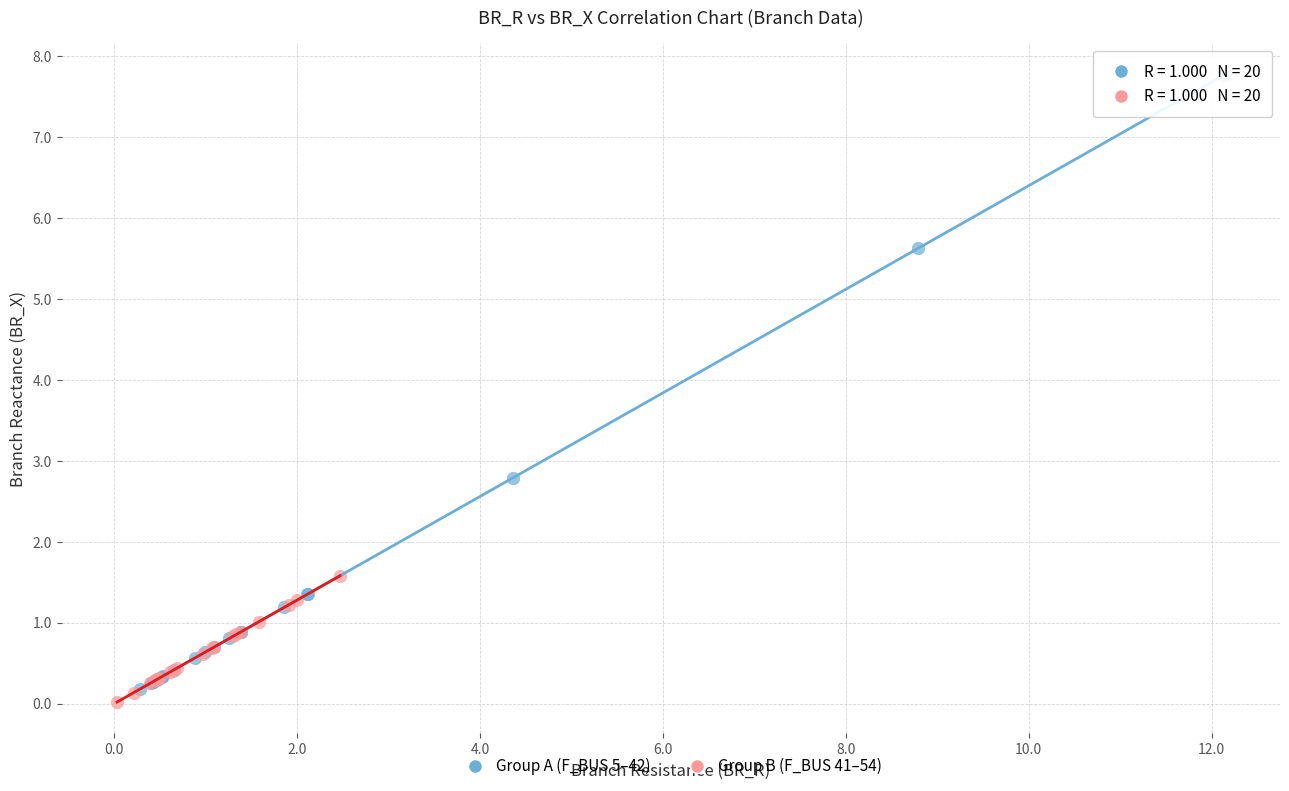

What are all the series names shown in the legend?

Group A (F_BUS 5–42), Group B (F_BUS 41–54)